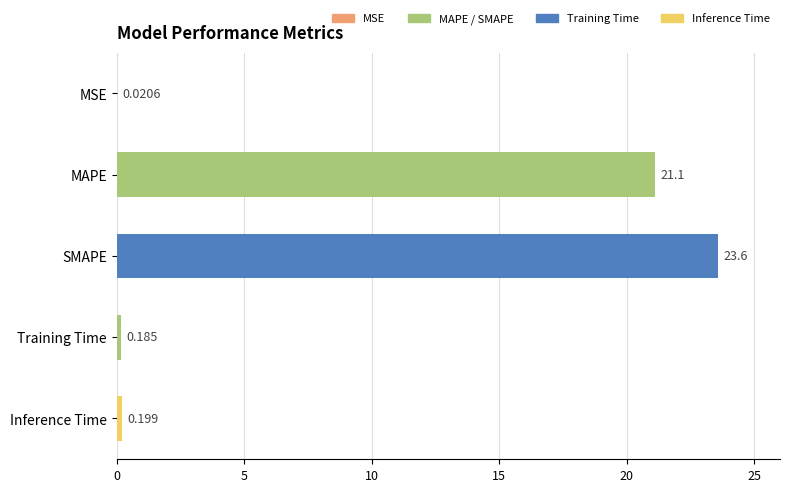

What is the greatest value displayed?

23.6